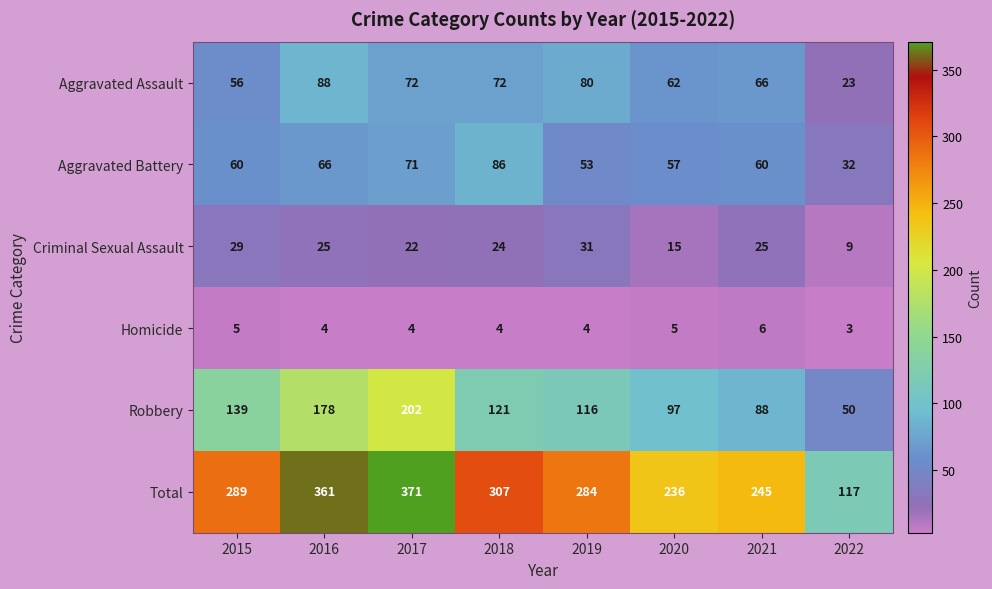

How many categories are shown in the chart?

8